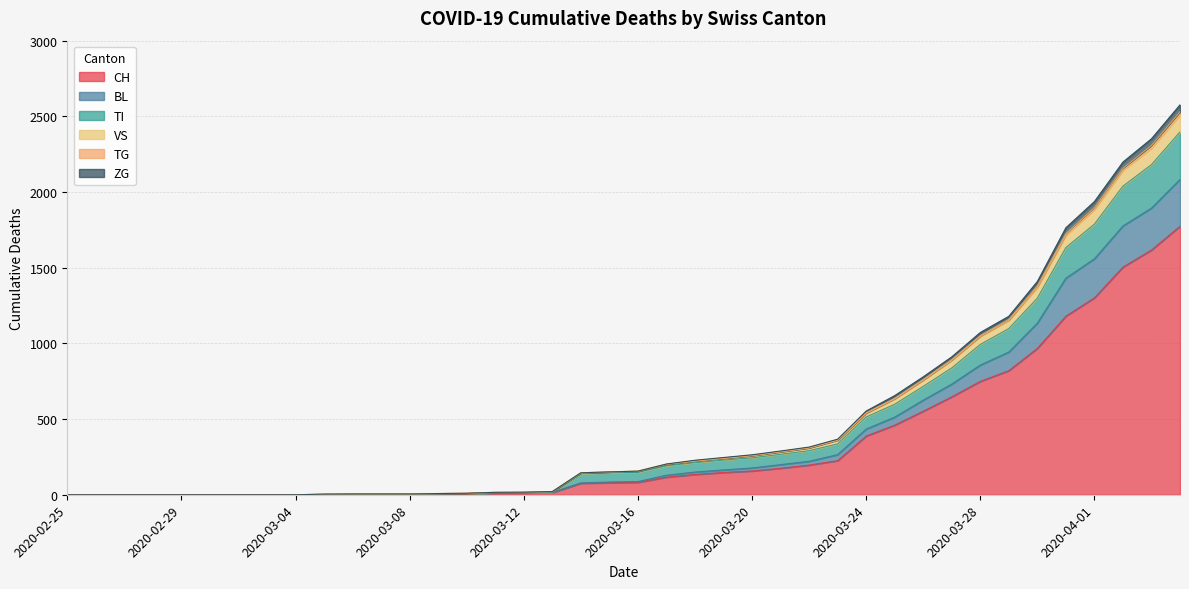

True or false: BL and TI cross at least once.

False